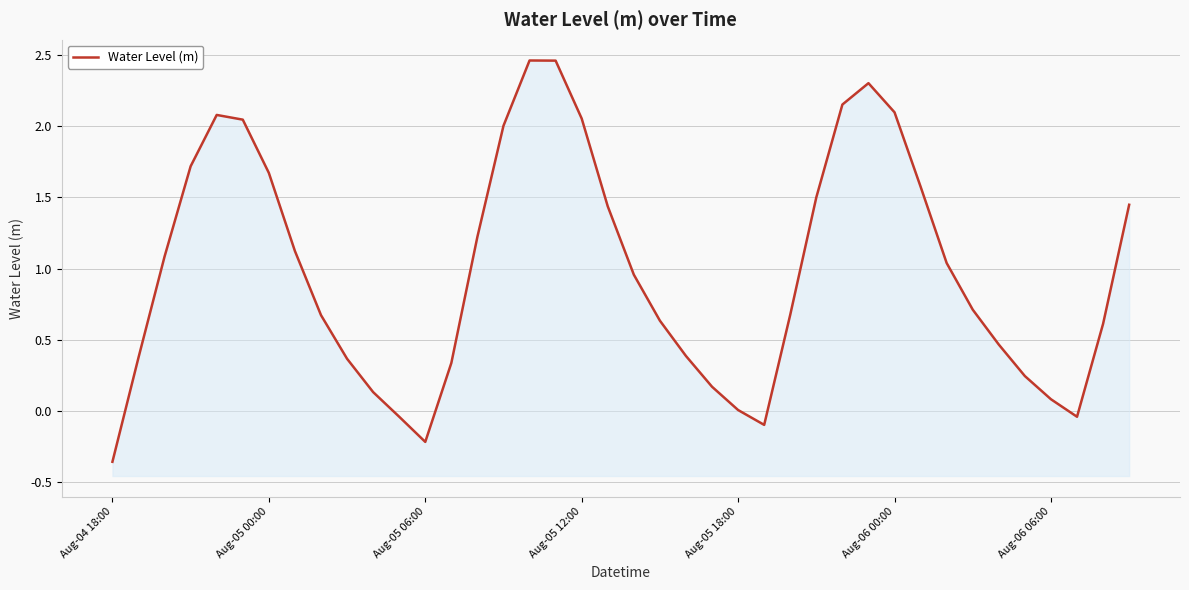

Where is the data nearest to the value 1?

32